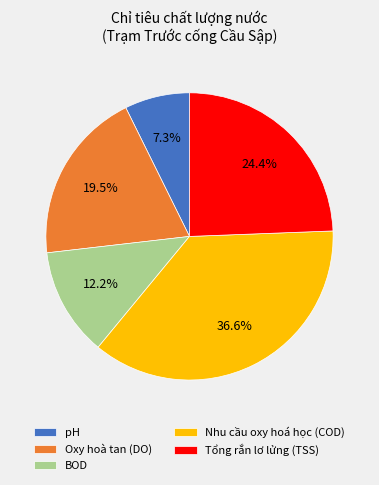

Does pH account for over 50% of the chart?

No